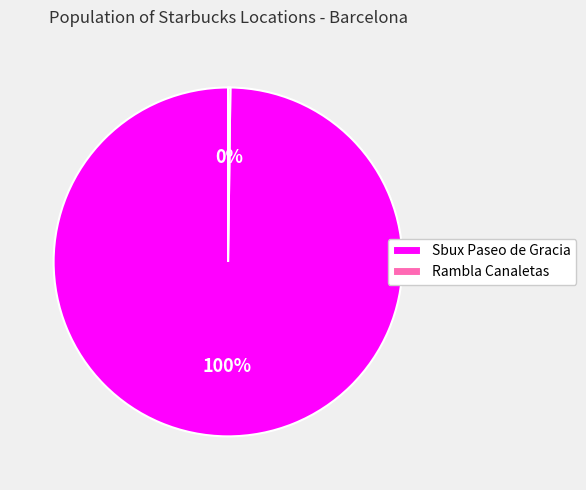

To the nearest percent, what percentage of the pie is Sbux Paseo de Gracia?

100%